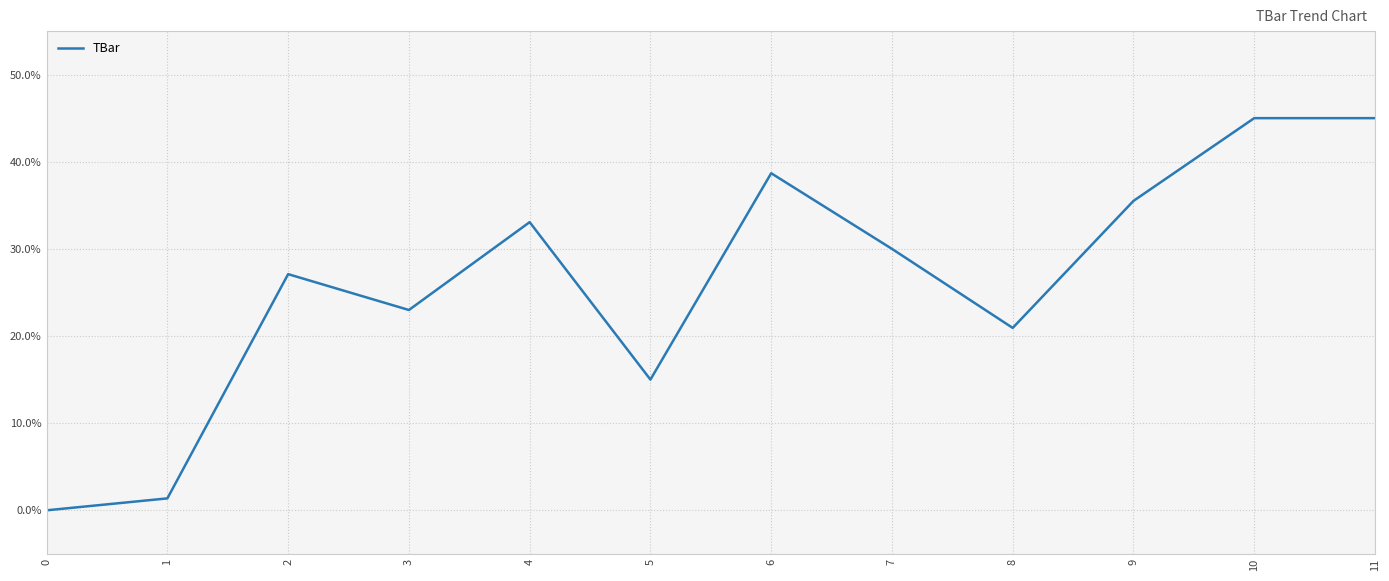

Is this an area chart (filled region under the line)?

No